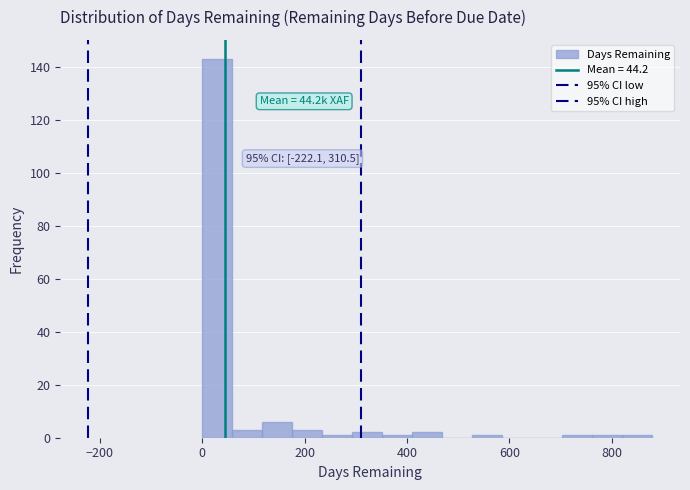

Read against the x-axis, roughly where is the centre of the tallest bar?

20